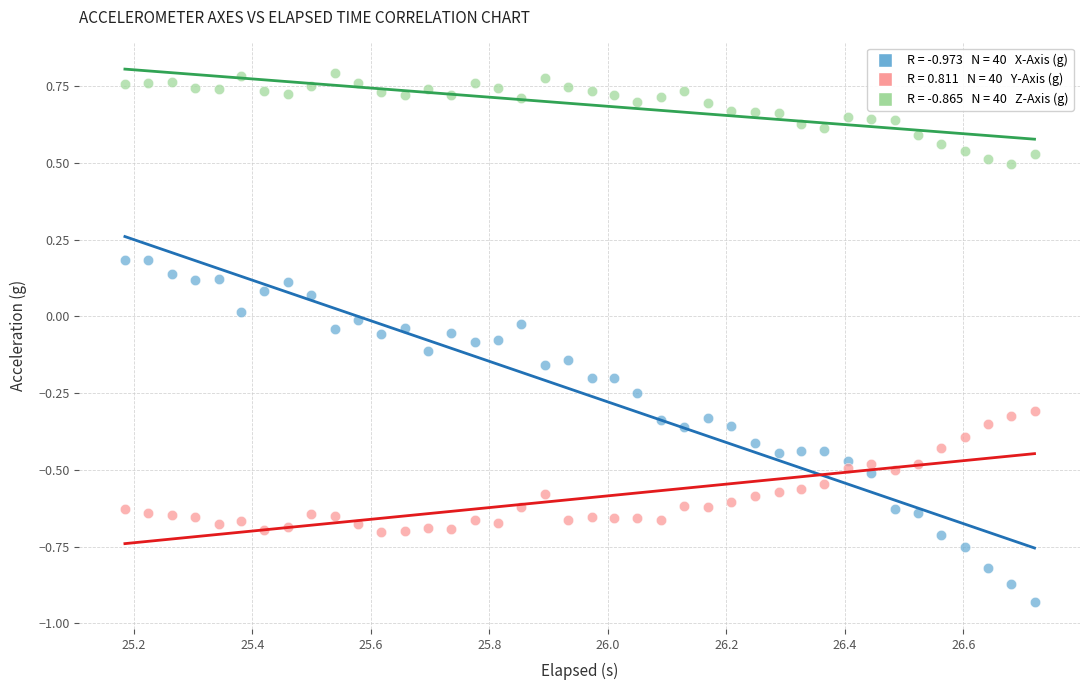

Across all data points, what is the range of Y values (max minus min)?

1.7